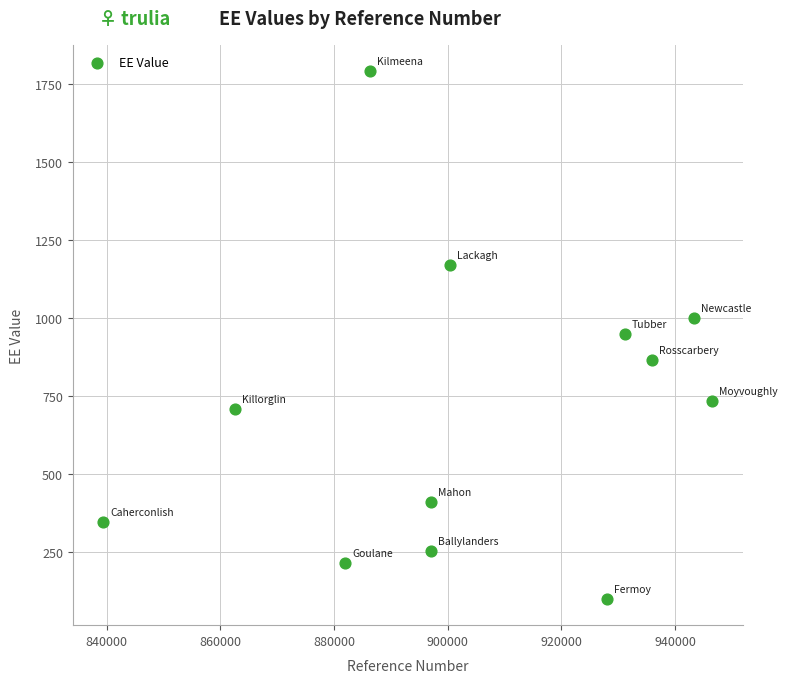

What is the range of X values (max minus min)?

107091.0